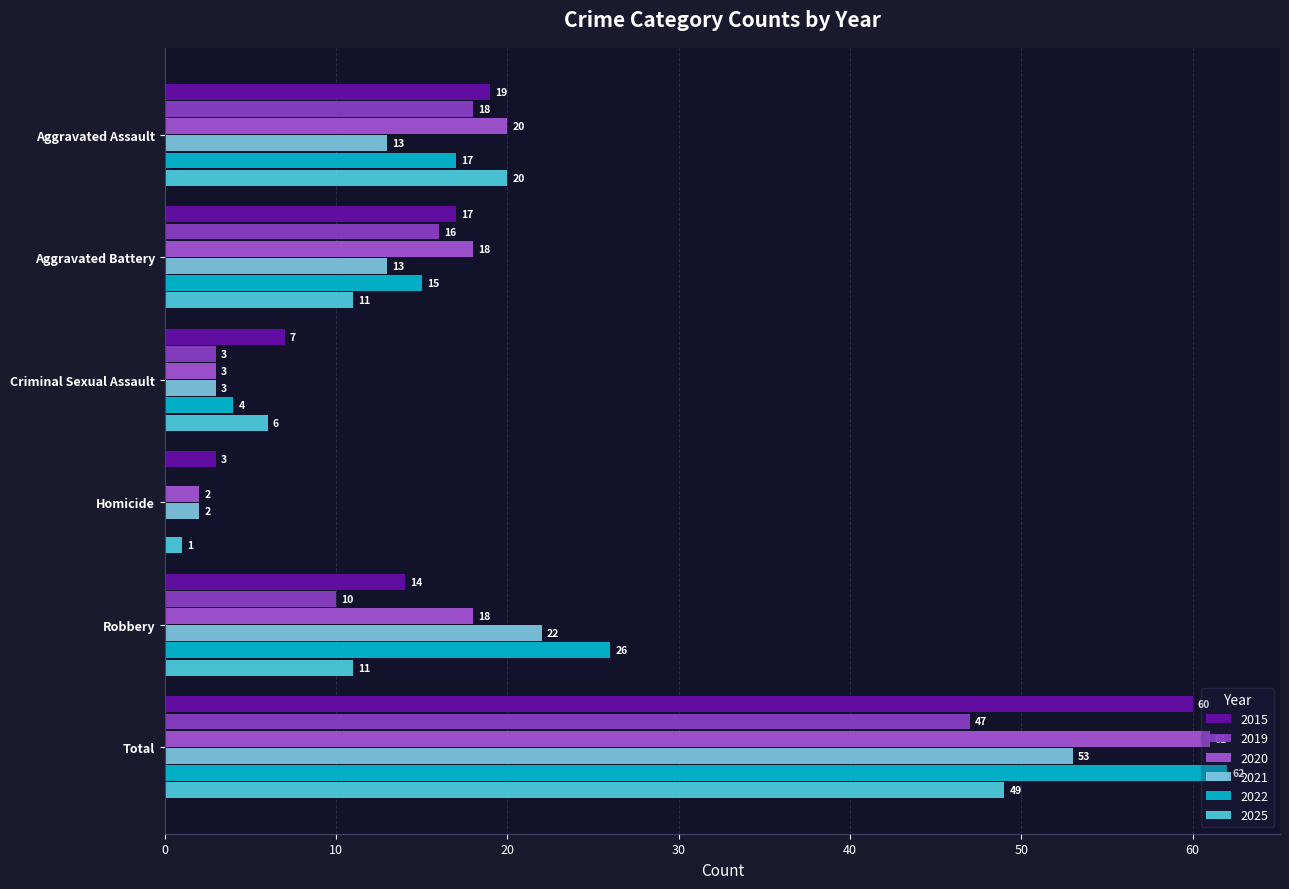

How many values in 2019 are above zero?

5